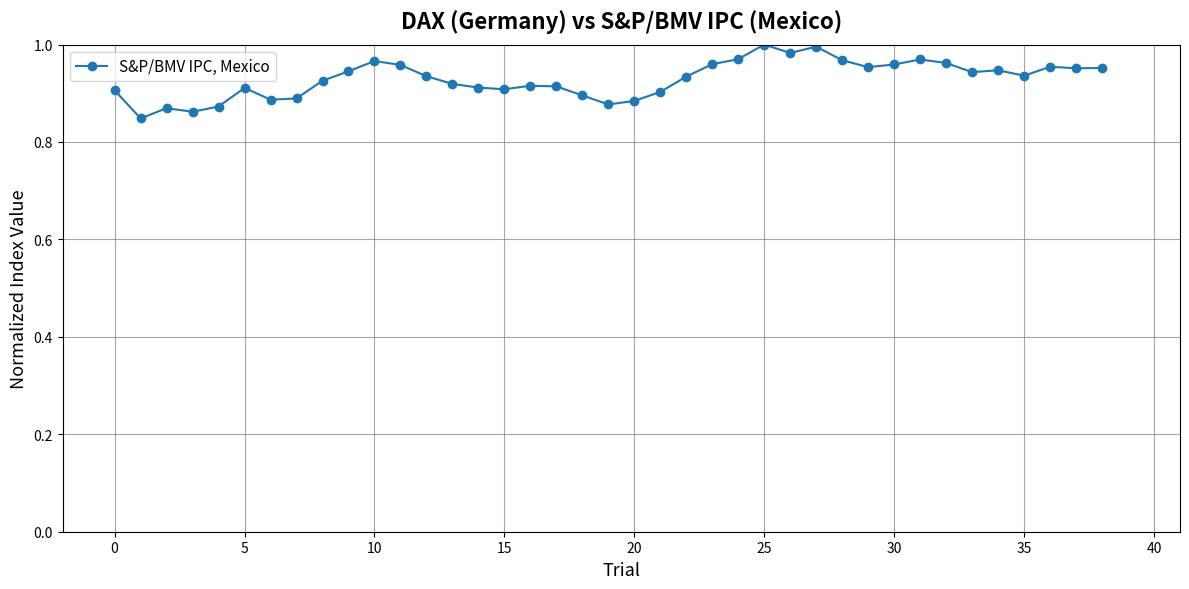

What is the sum of all values?

36.2